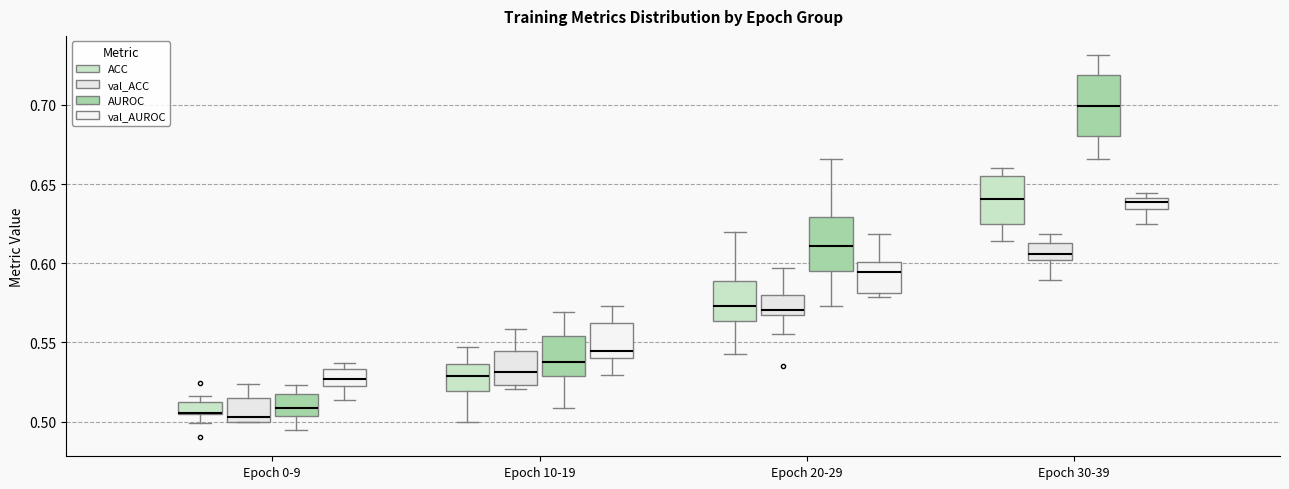

Where does the median line of the box for Epoch 20-29 (val_ACC) sit on the y-axis? The values are not printed on the chart, so give them approximately, as read against the axis.

0.570